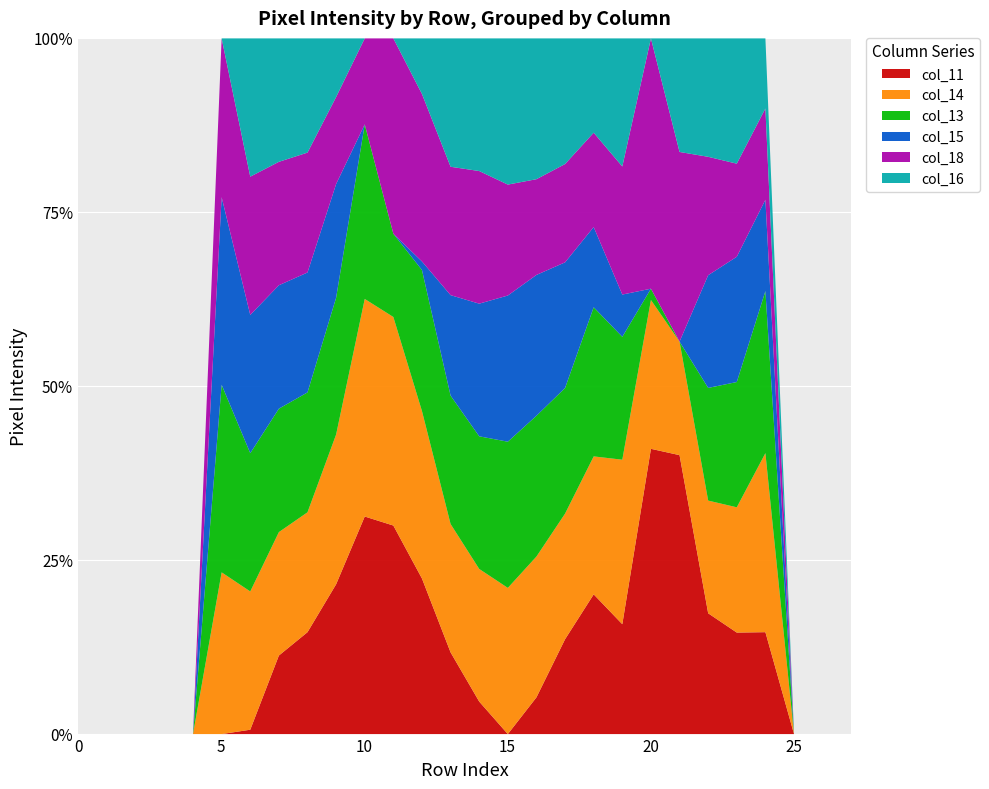

What is the total value across all series at 18?

1180